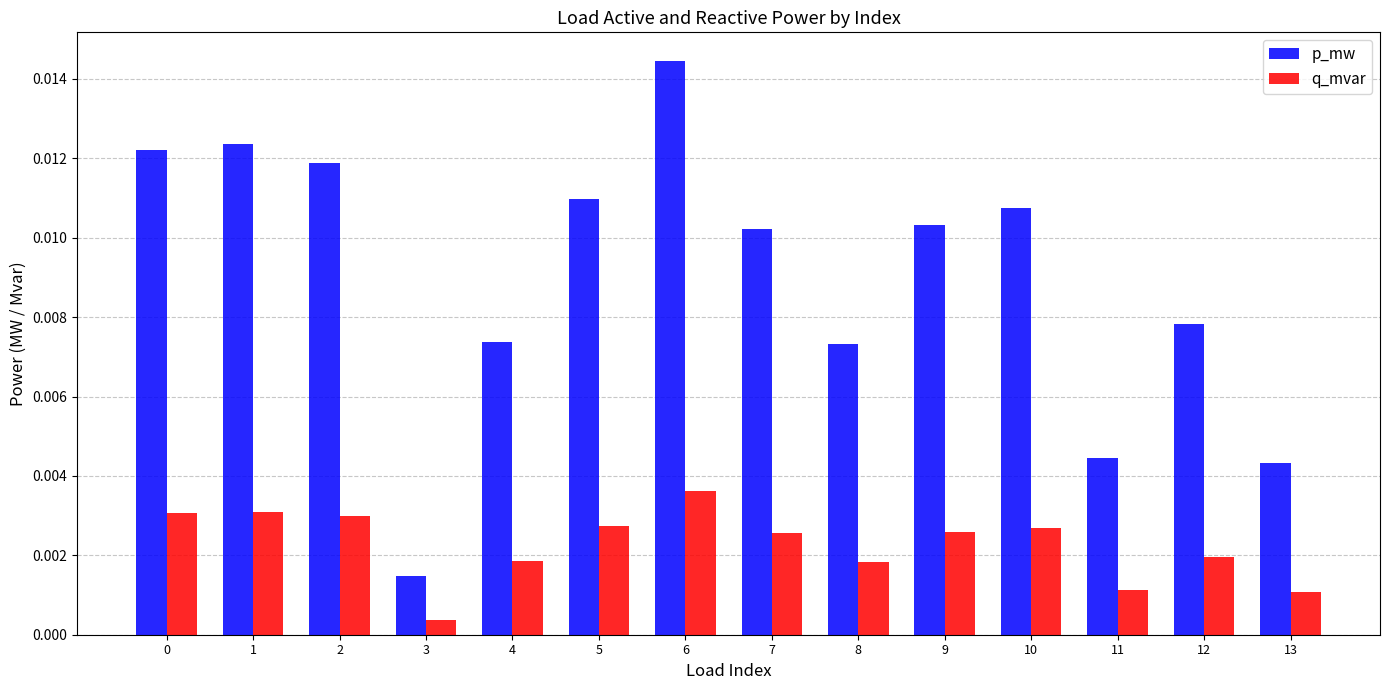

At which label does q_mvar reach its minimum?

3